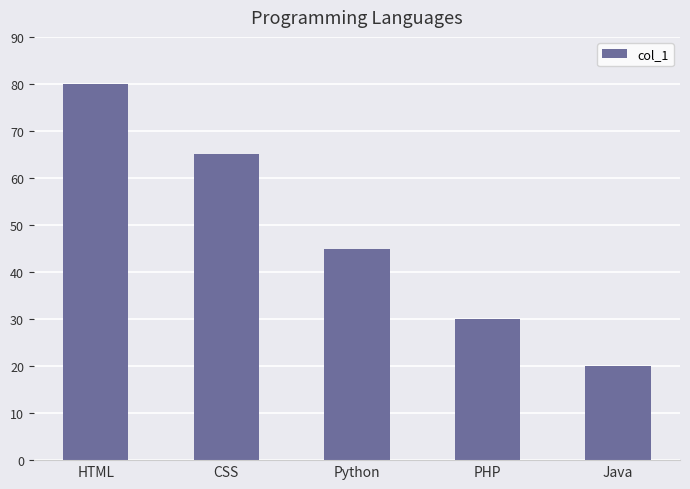

Count the number of data series in this chart.

1